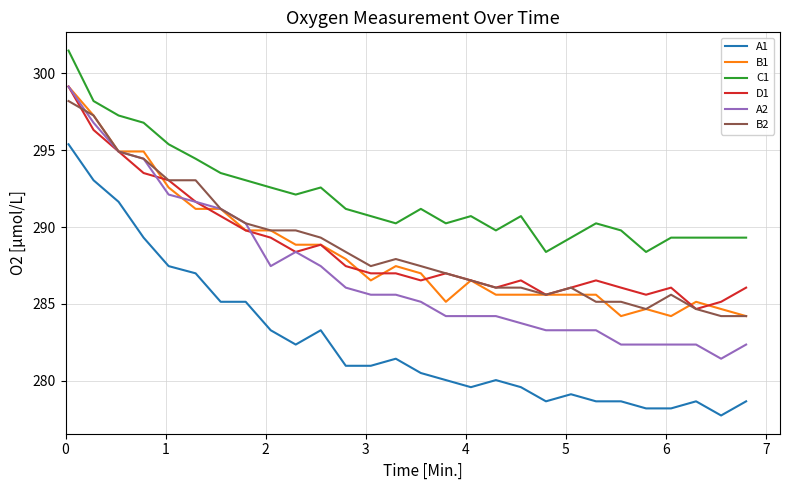

What is the highest value of the D1 series?

299.1